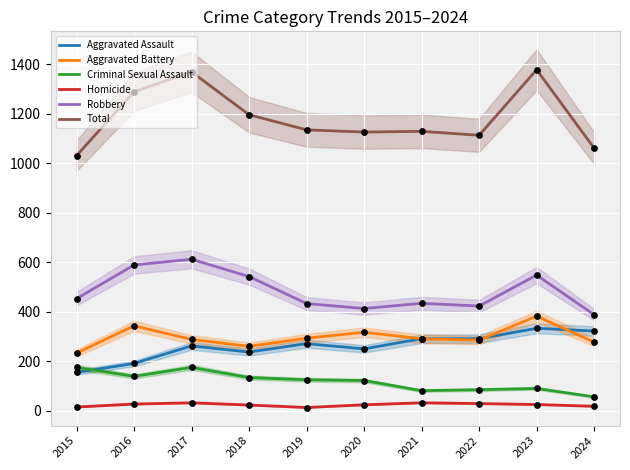

Which series reaches the maximum Y coordinate?

Total